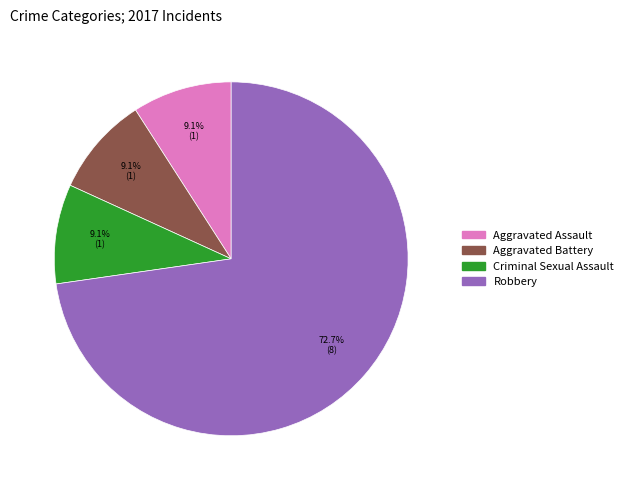

Is Robbery the majority of the pie?

Yes